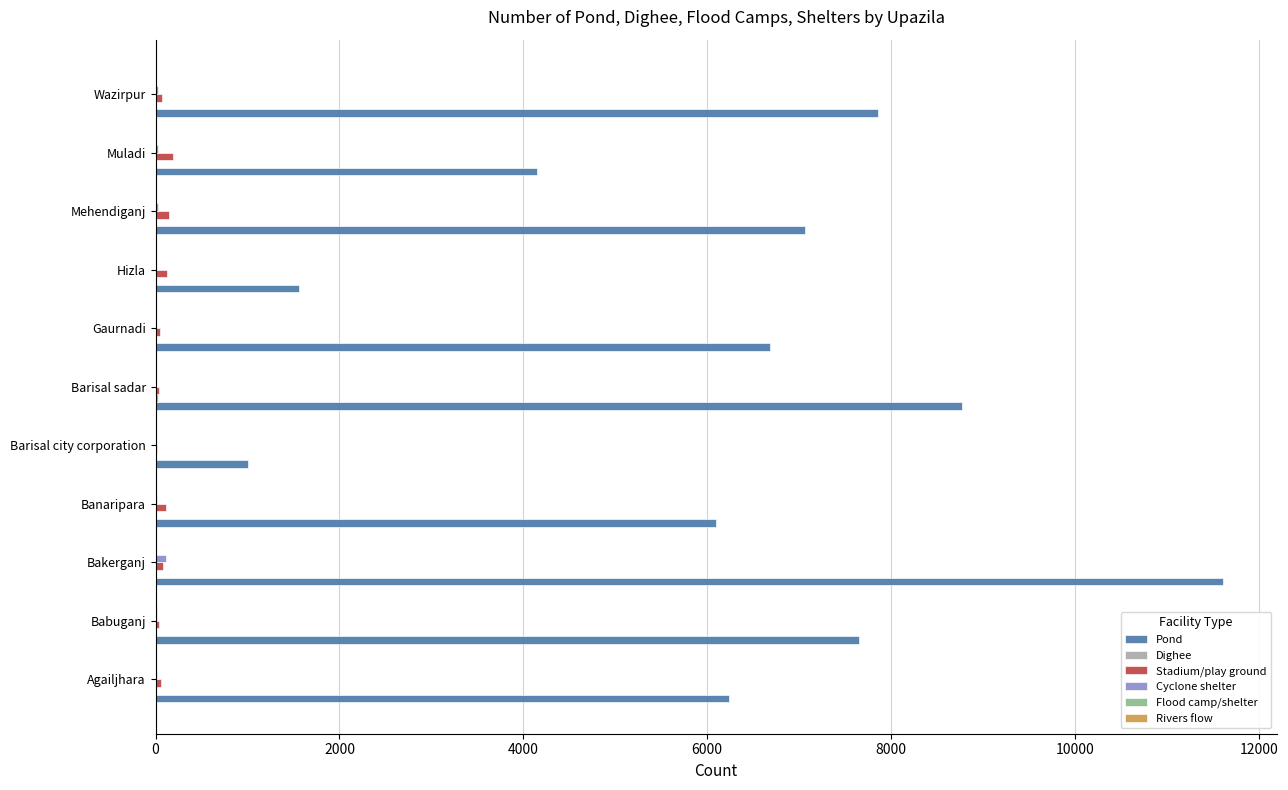

Which series has the largest range (max minus min)?

Pond